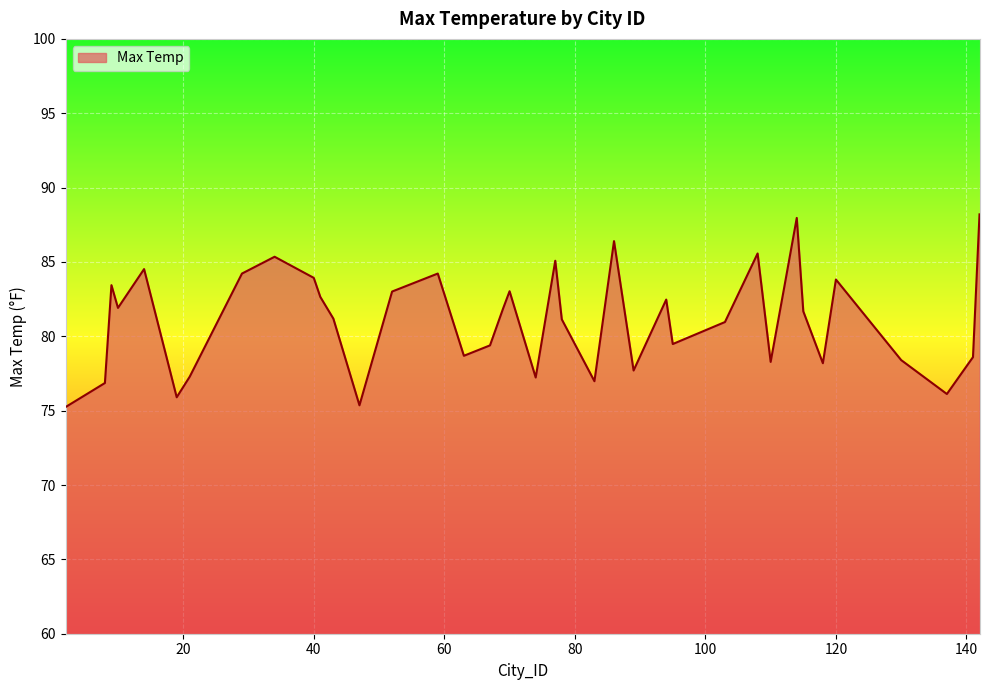

What is the maximum value shown in the chart?

88.2